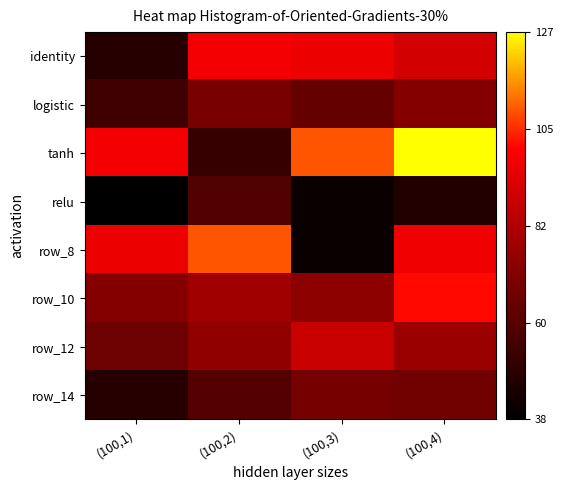

What is the difference between the highest and lowest values at (100,3)?

0.8